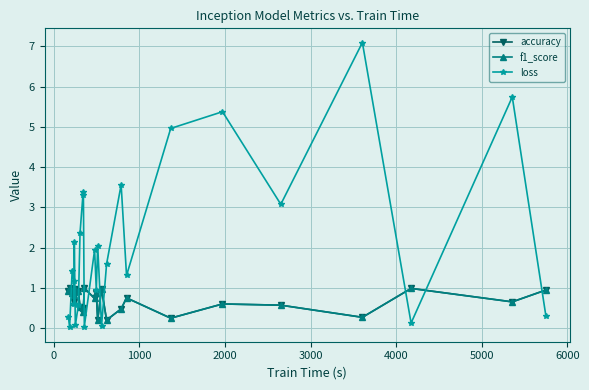

Reading right to left, list all the values displayed in this chart.

accuracy: 0.9	0.7	1.0	0.3	0.6	0.6	0.2	0.8	0.5	0.2	1.0	0.2	0.9	0.7	1.0	0.5	0.4	0.5	0.9	1.0	0.6	0.9	0.8	0.9	1.0	0.9
f1_score: 0.9	0.7	1.0	0.3	0.6	0.6	0.2	0.8	0.5	0.2	1.0	0.2	0.9	0.7	1.0	0.5	0.4	0.5	0.9	1.0	0.6	0.9	0.8	0.9	1.0	0.9
loss: 0.3	5.7	0.1	7.1	3.1	5.4	5.0	1.3	3.6	1.6	0.1	2.1	0.9	1.9	0.0	3.4	3.3	2.4	0.6	0.1	2.1	0.6	1.2	1.4	0.0	0.3